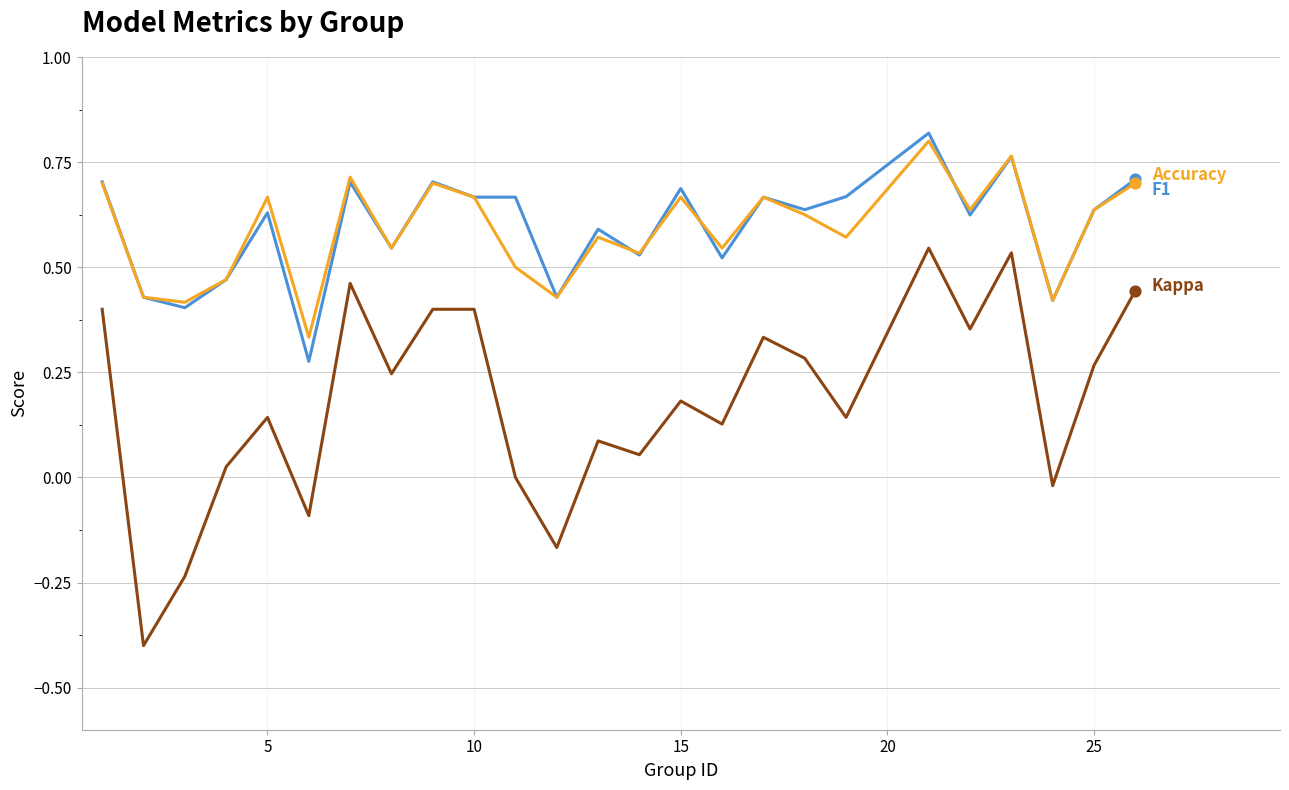

What is the smallest value displayed?

-0.4